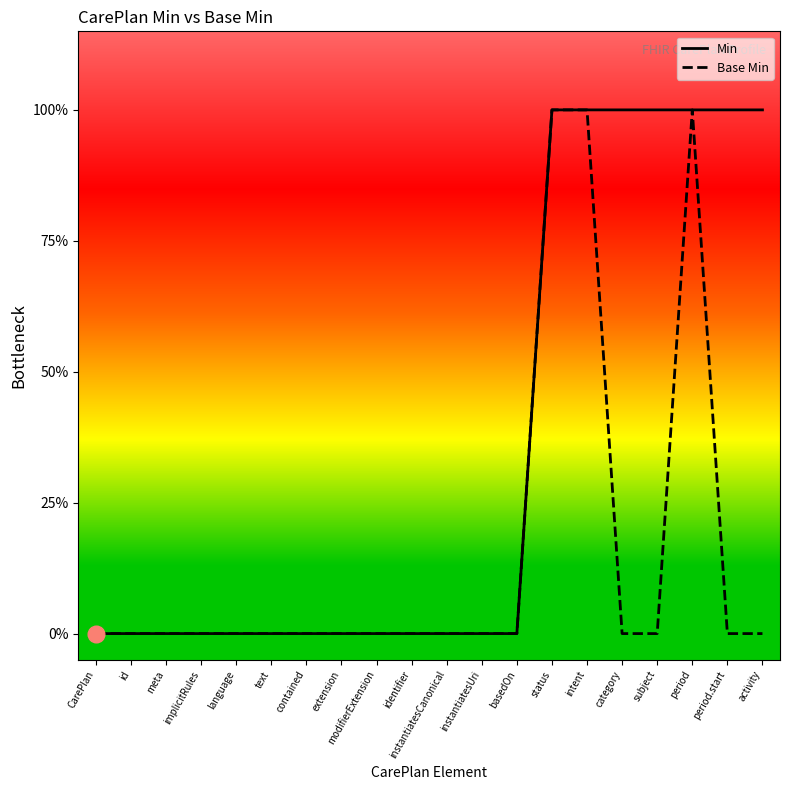

True or false: Base Min and Min intersect in this chart.

False